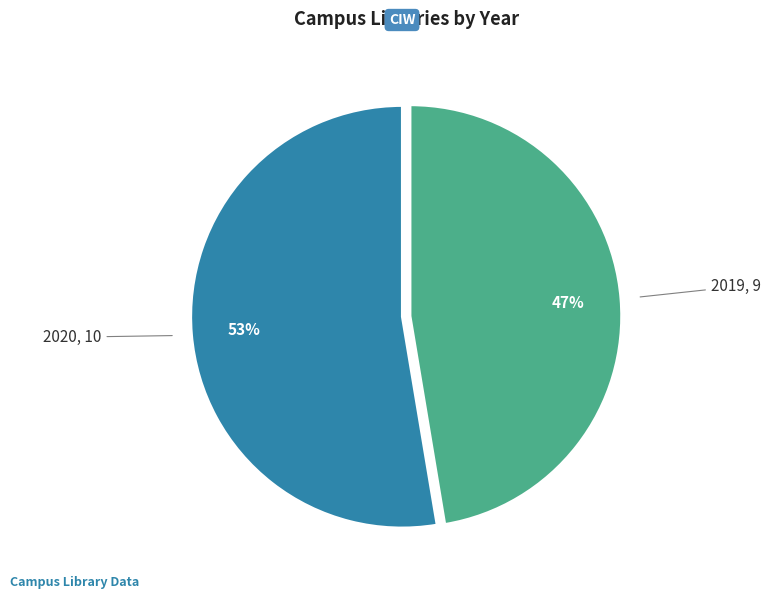

Combined, do 2020 and 2019 account for over 50%?

Yes